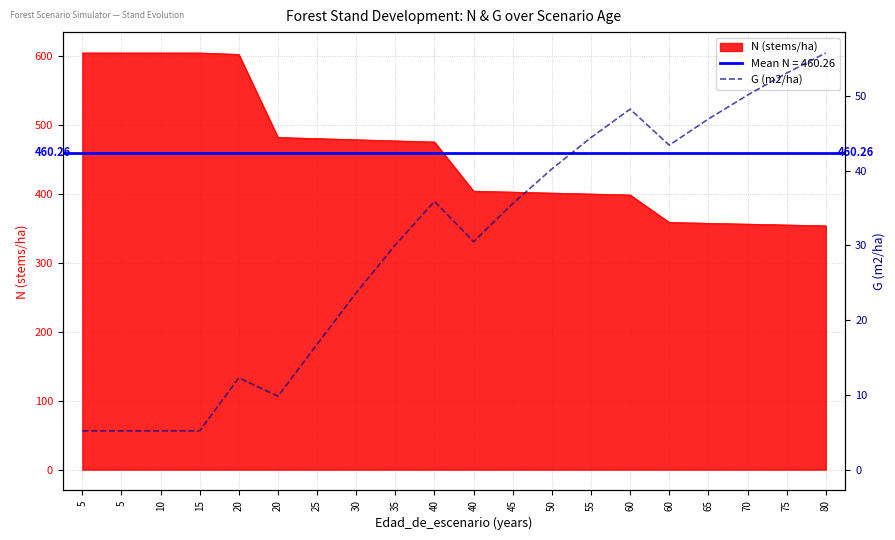

What is the difference between the values at 60 and 40?

17.7